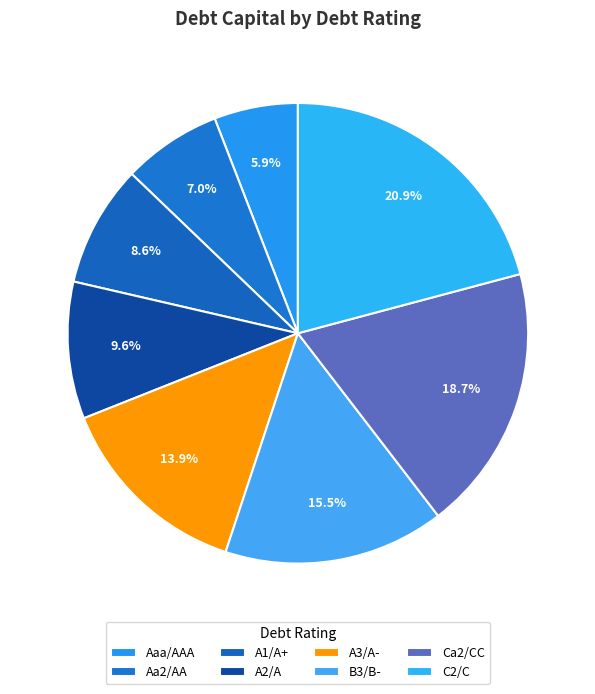

To the nearest percent, what is the difference between the largest and smallest slice percentages?

15%